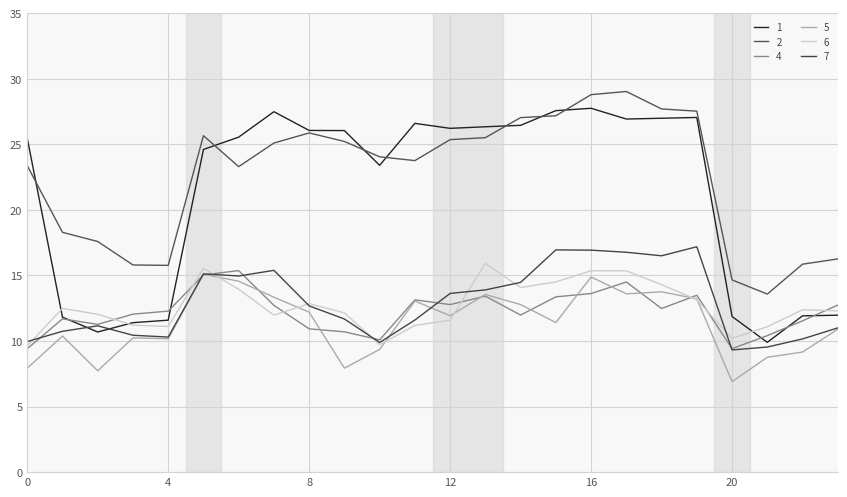

True or false: 2 and 1 intersect in this chart.

True